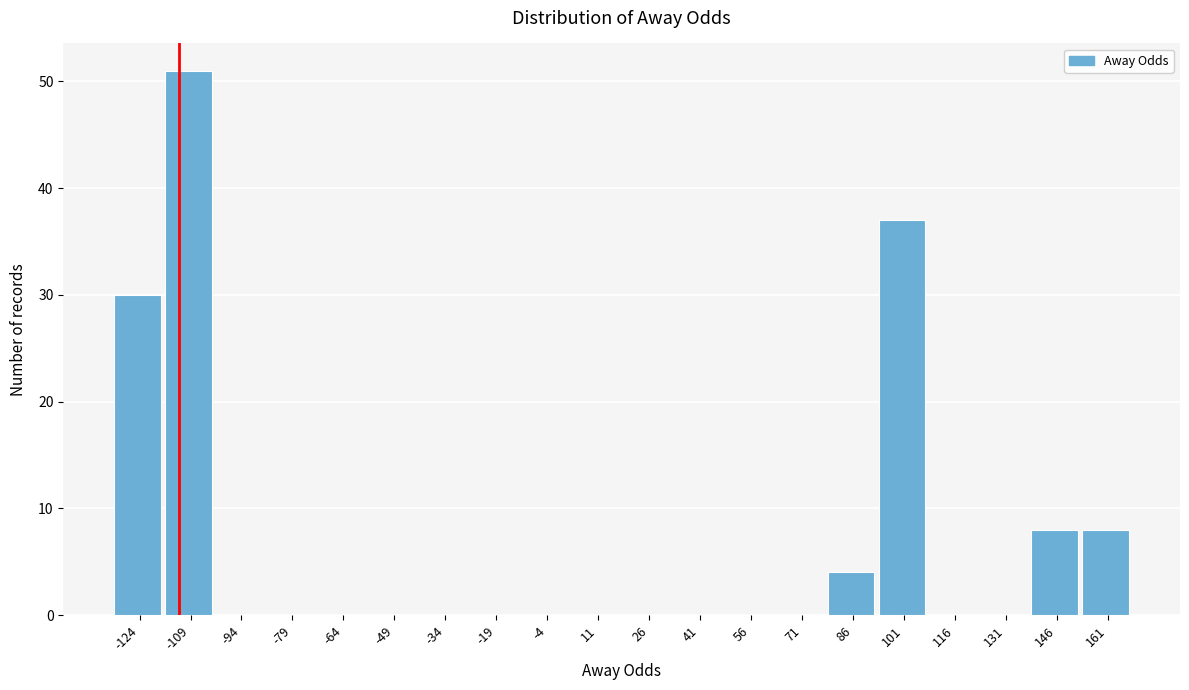

Reading left to right, what are all the values shown in this chart?

-124=30	-109=51	-94=0	-79=0	-64=0	-49=0	-34=0	-19=0	-4=0	11=0	26=0	41=0	56=0	71=0	86=4	101=37	116=0	131=0	146=8	161=8